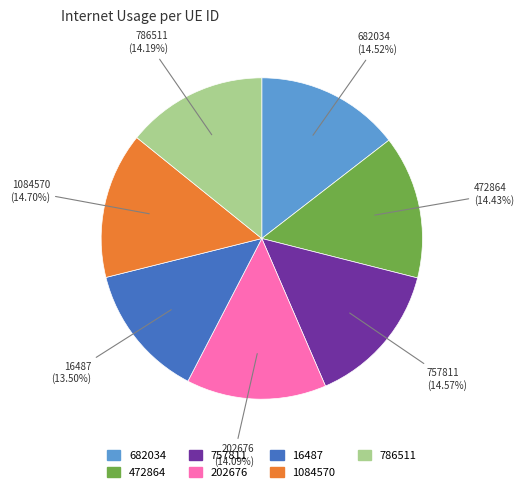

True or false: 682034 accounts for 15% of the total.

True